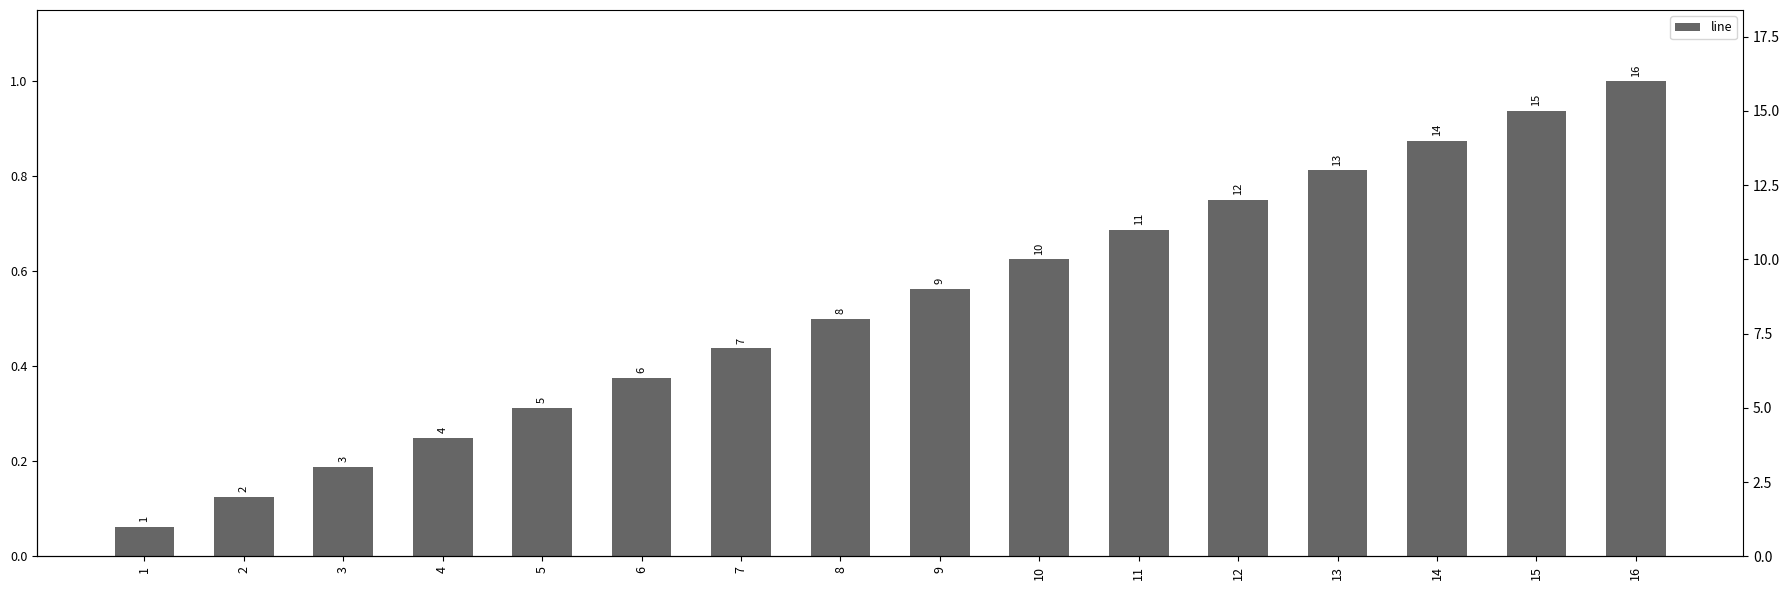

How many categories are shown in the chart?

16